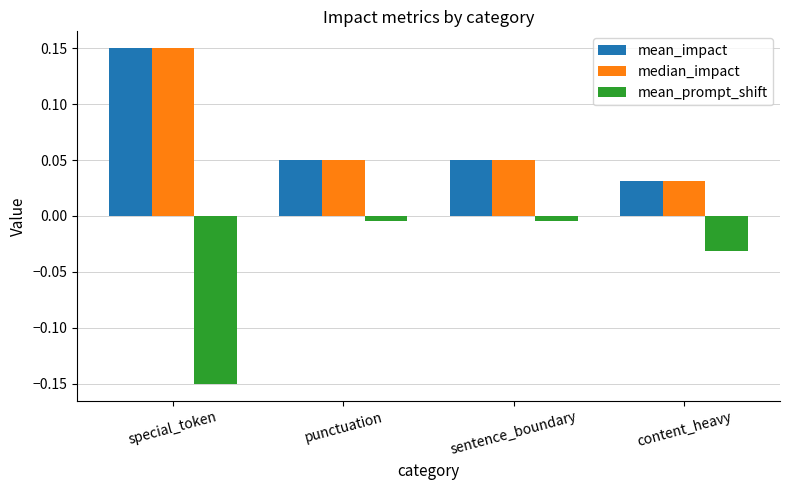

How many categories are shown in the chart?

4